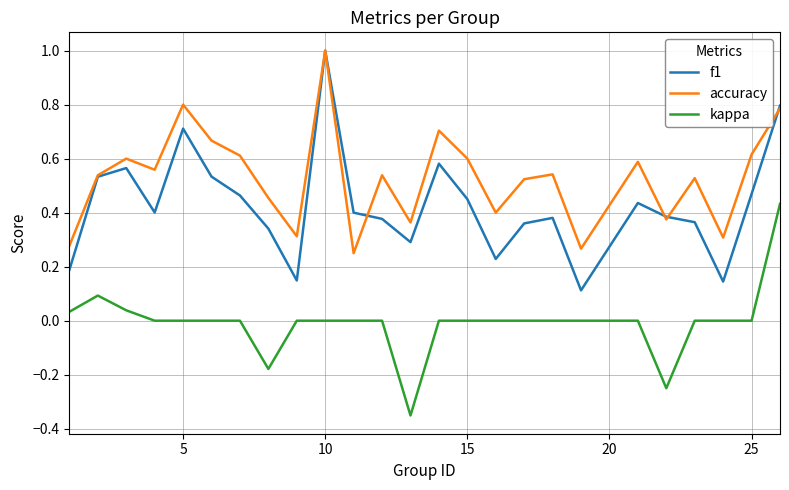

Which series has the largest range (max minus min)?

f1